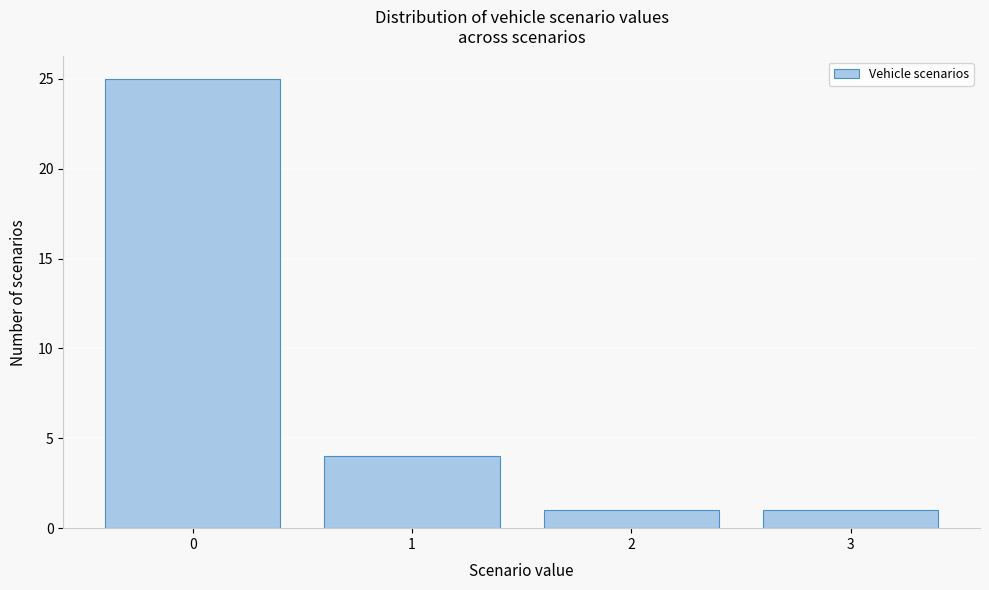

Reading right to left, transcribe all the data shown in this chart.

1	1	4	25